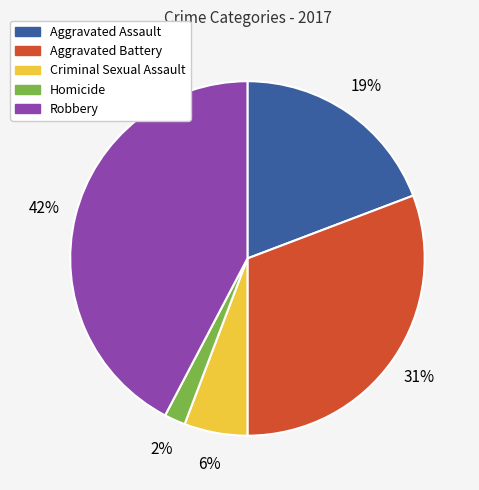

Count the number of slices in the pie.

5